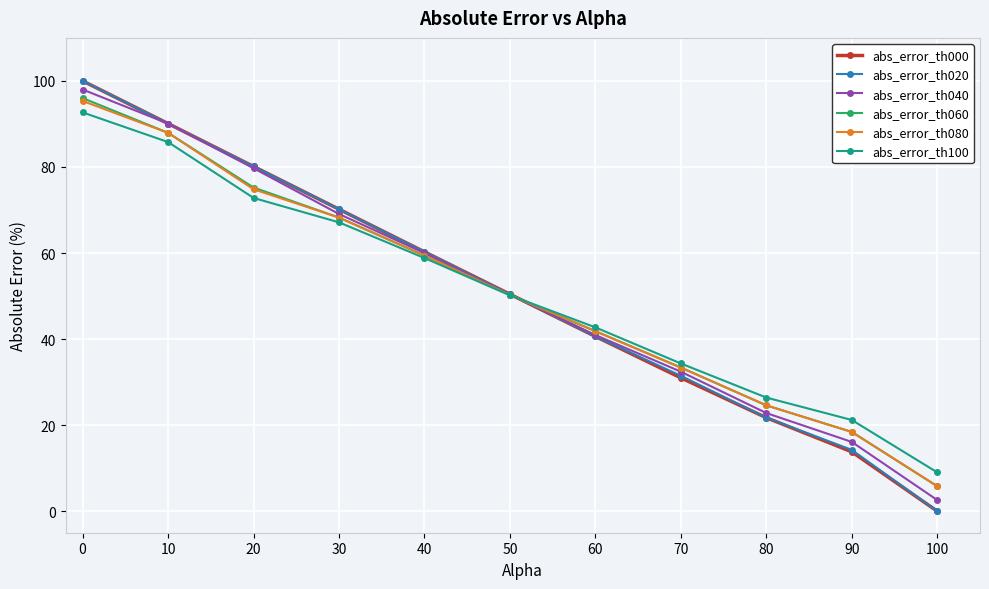

What is the sum of all abs_error_th020 values?

559.2